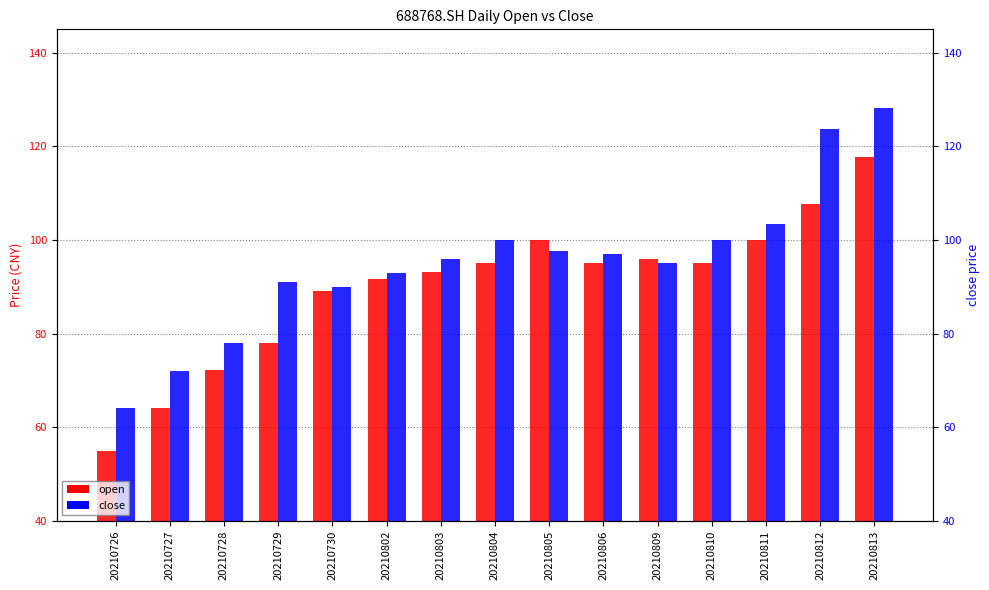

What is the value of the close bar at the 7th from the left?

96.0